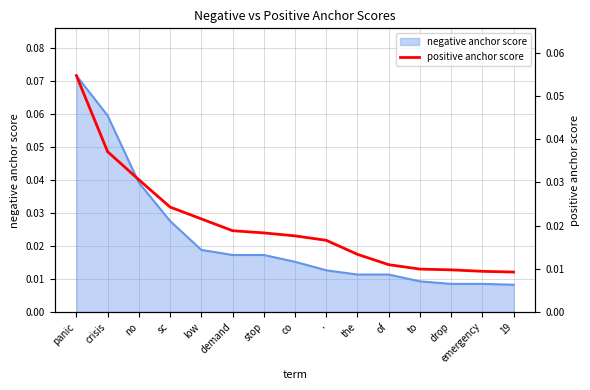

Is it true that the value at 19 is 0.0?

False